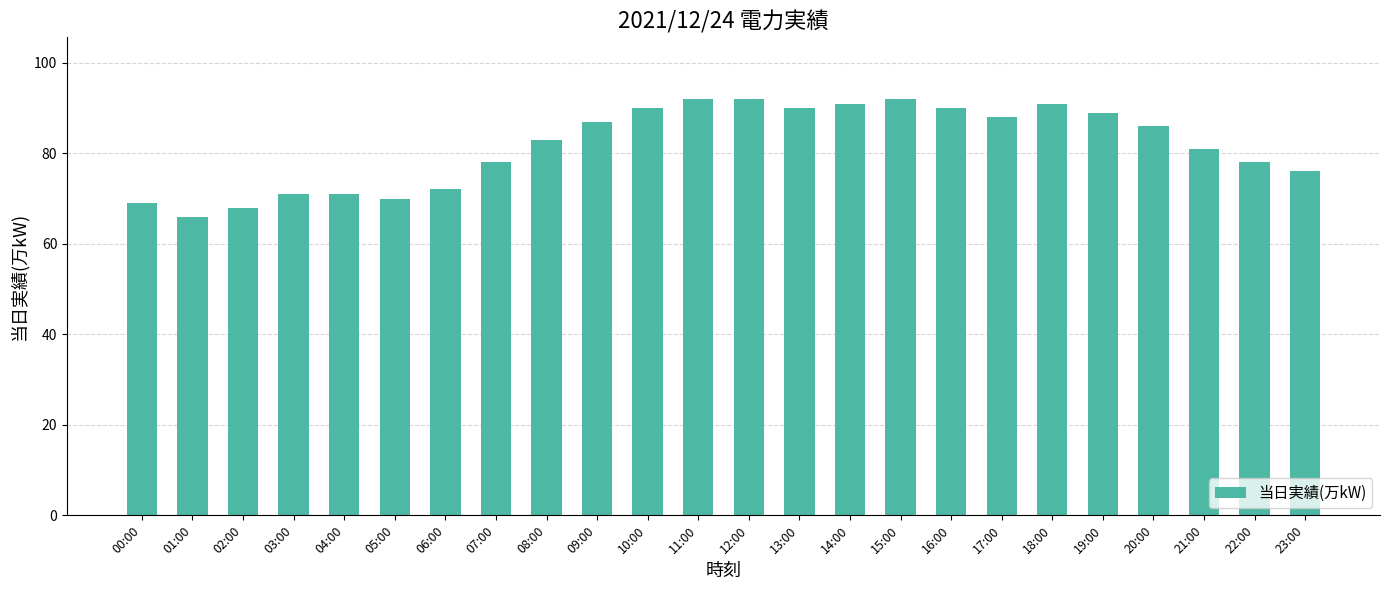

What value does the data have at 05:00, to the nearest 5?

70